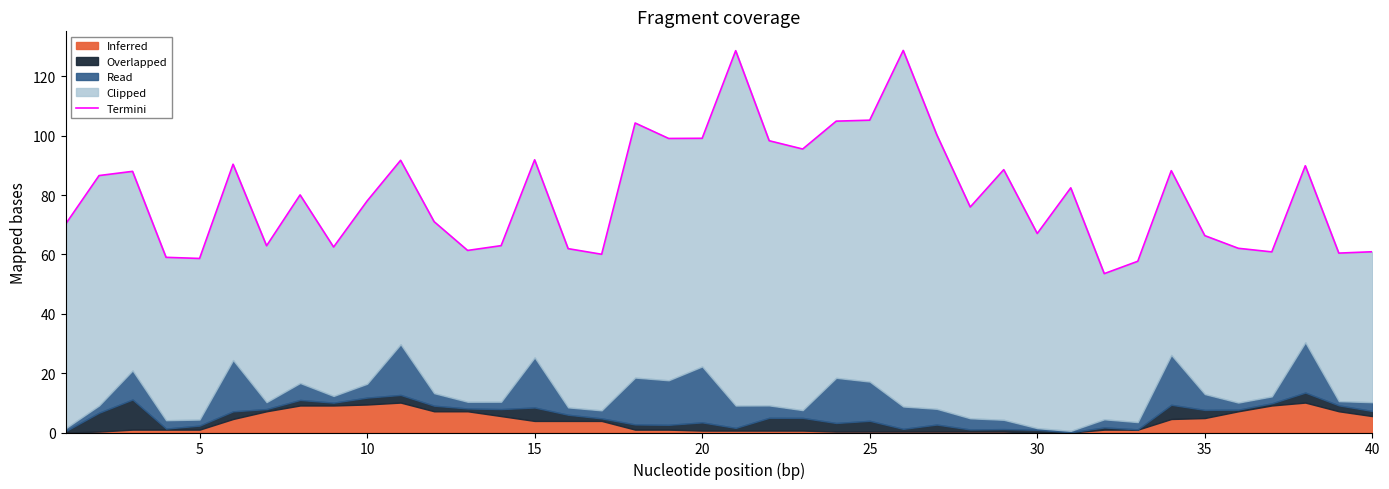

Which has a higher value, 20 or 40?

40